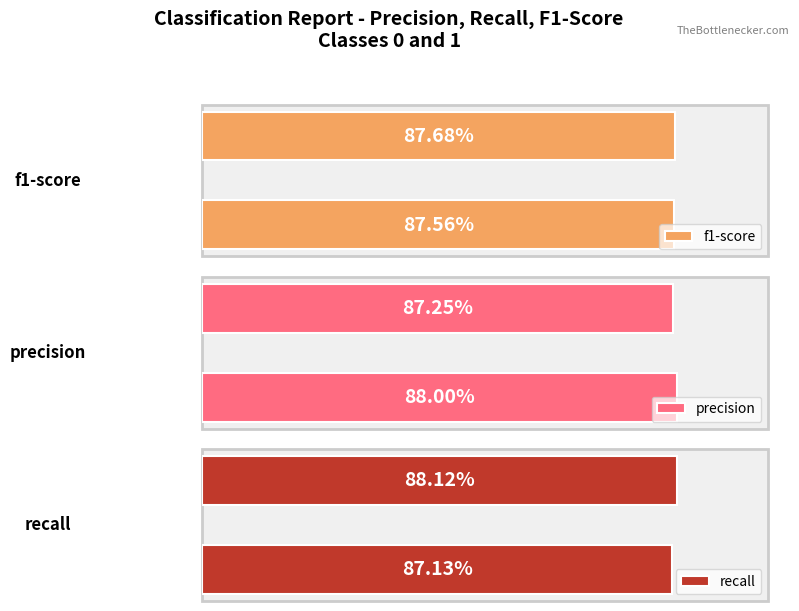

What is the maximum value for recall?

0.9